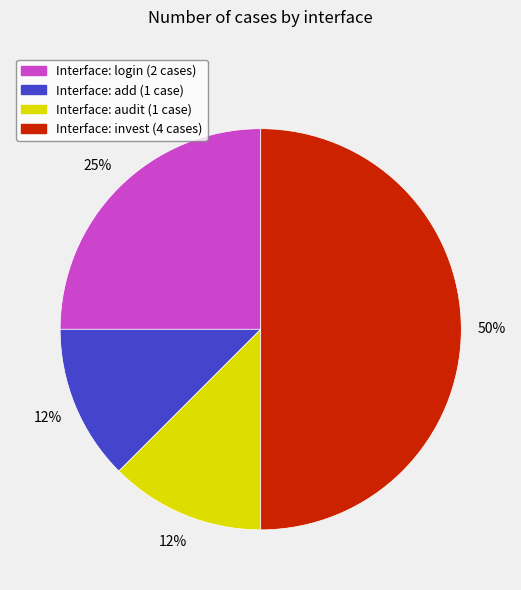

To the nearest percent, what is the average slice percentage?

25%